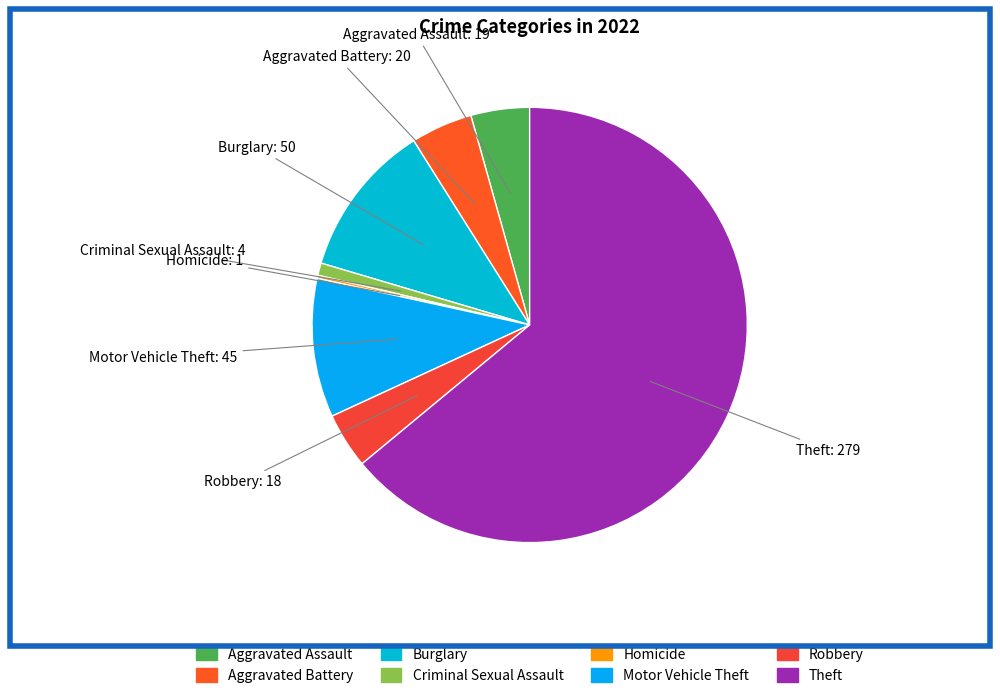

Combined, do Motor Vehicle Theft and Aggravated Assault account for over 50%?

No